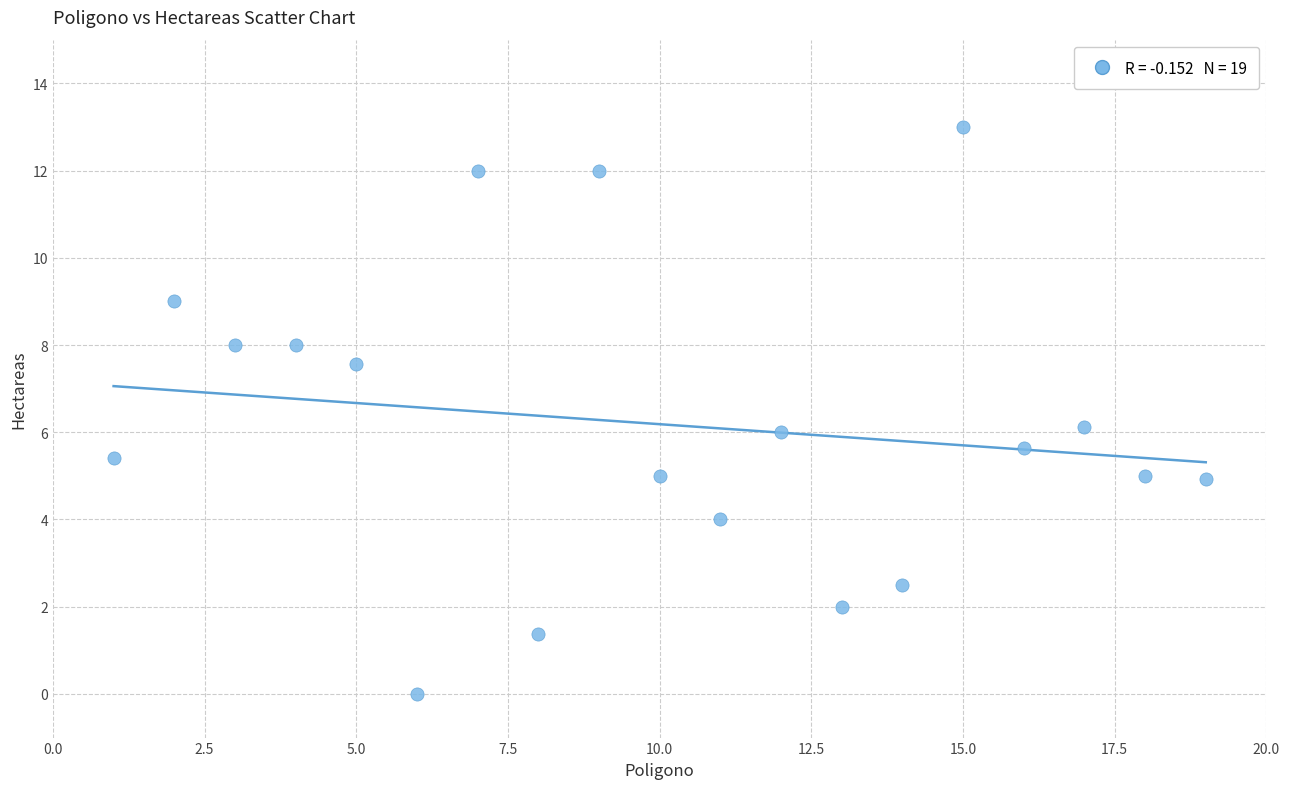

What is the range of Y values (max minus min)?

13.0